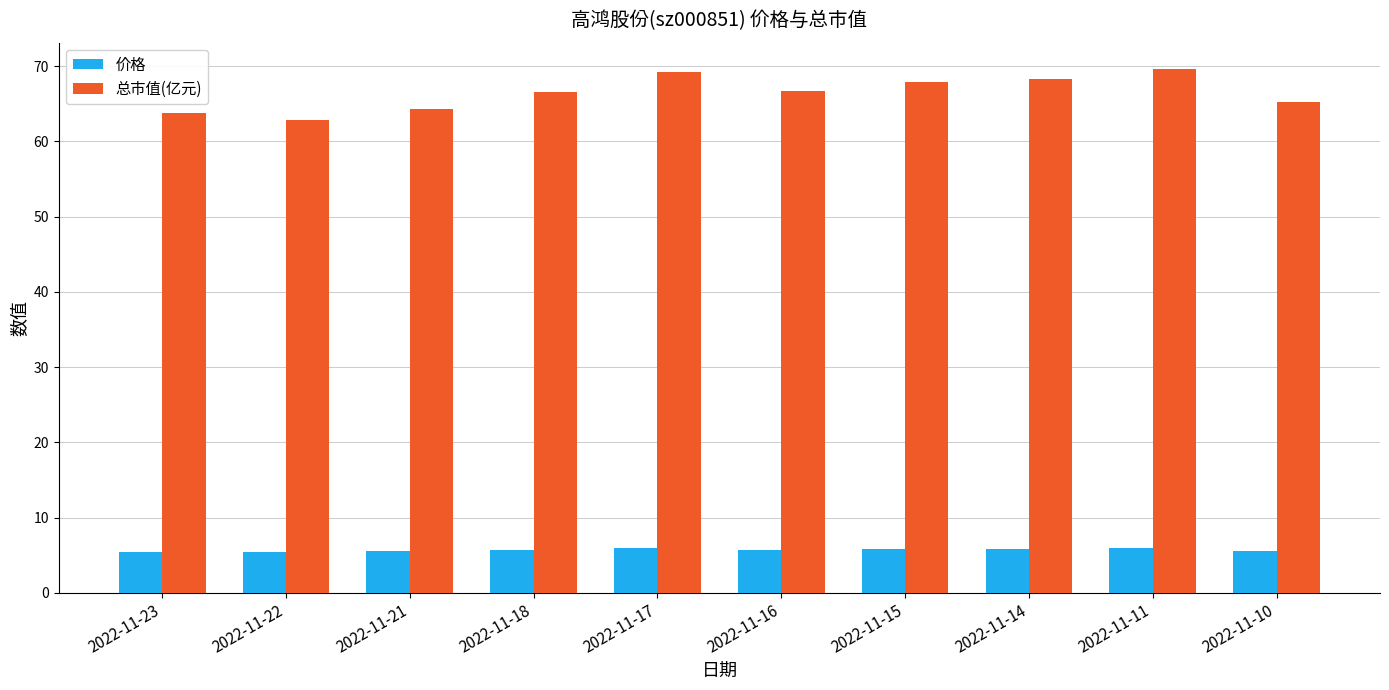

What is the smallest value displayed?

5.4